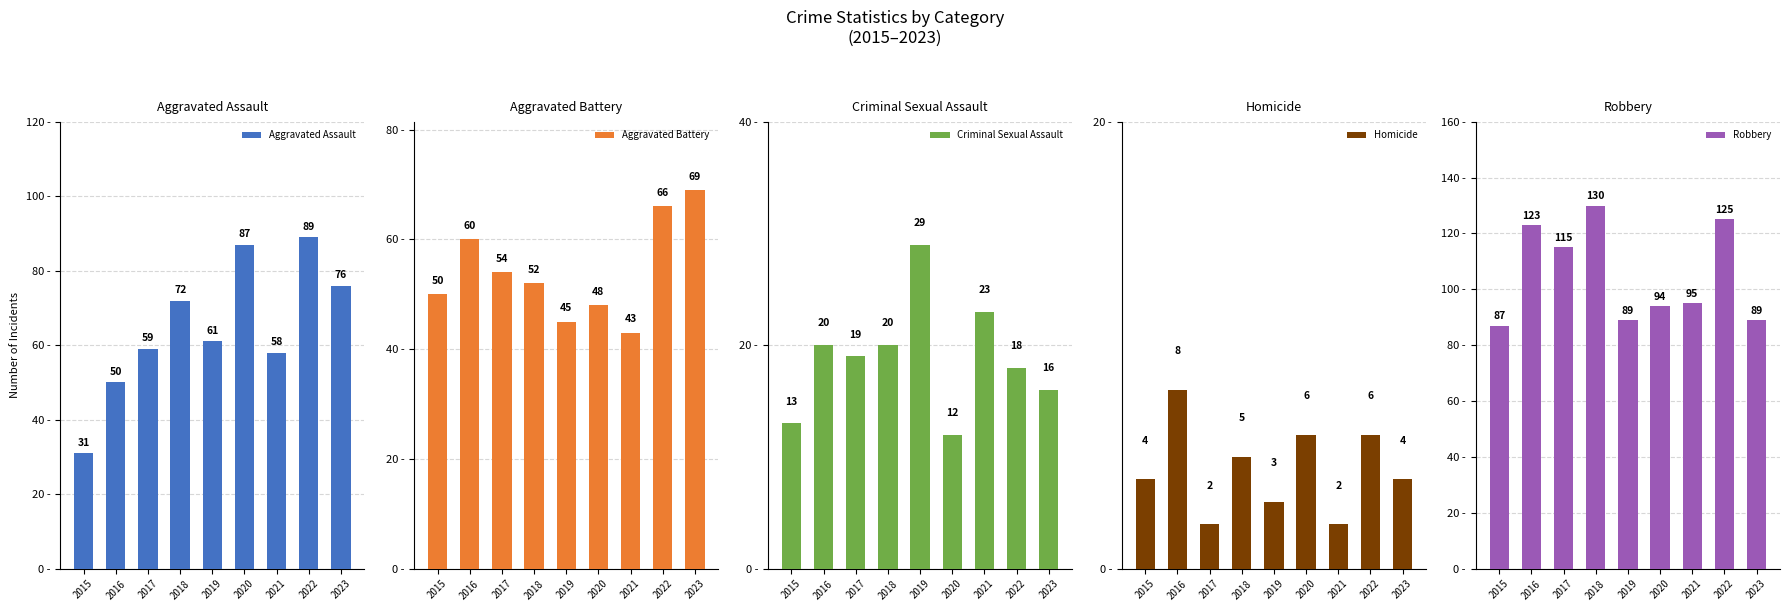

Which category has the lowest value across all series?

2017